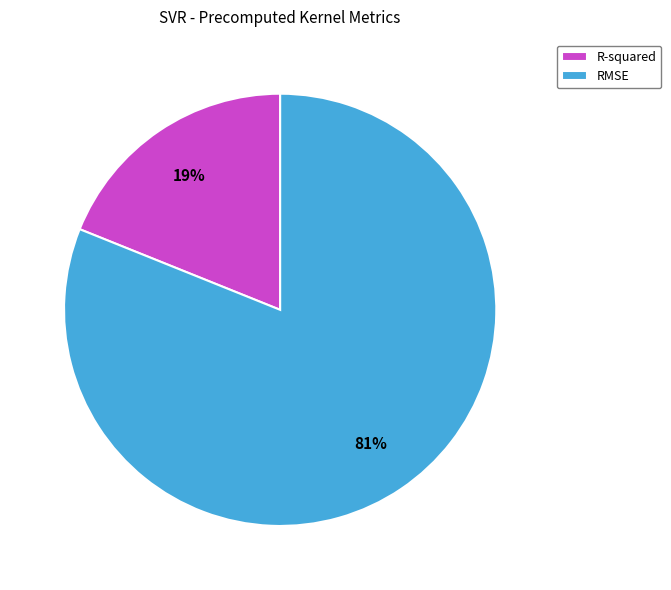

Is it true that R-squared is 30% of the pie?

False